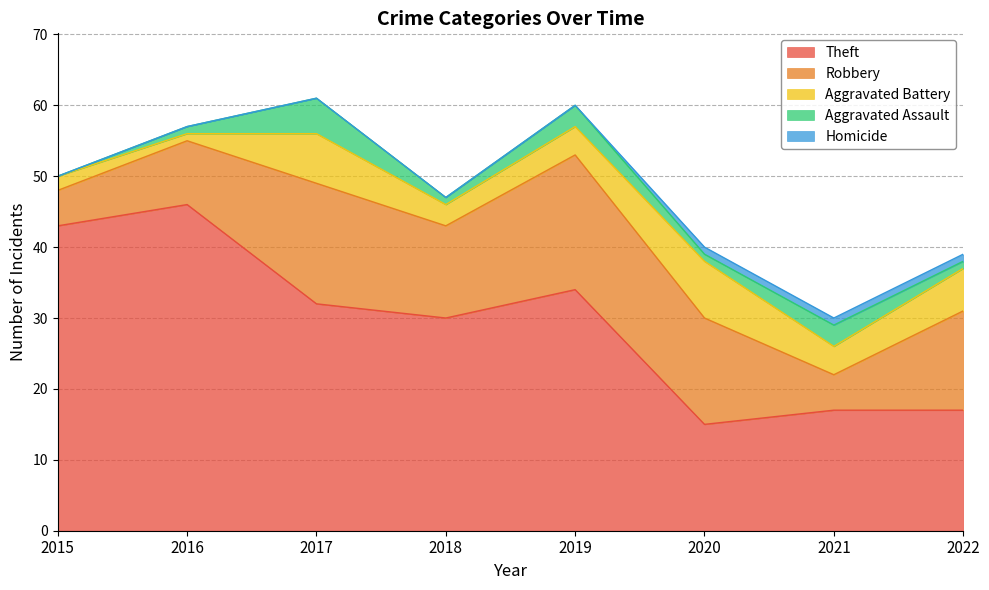

At which label does Robbery first exceed 14?

2017